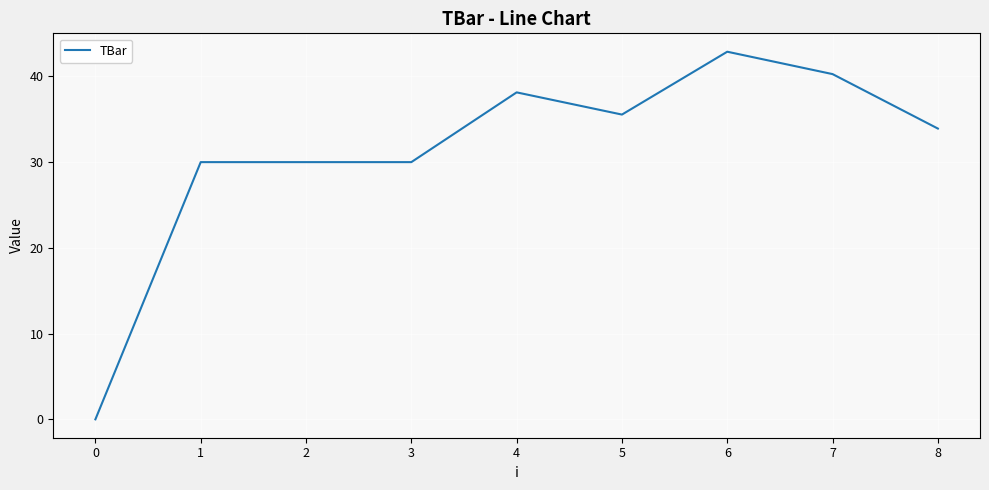

What is the greatest value displayed?

42.9